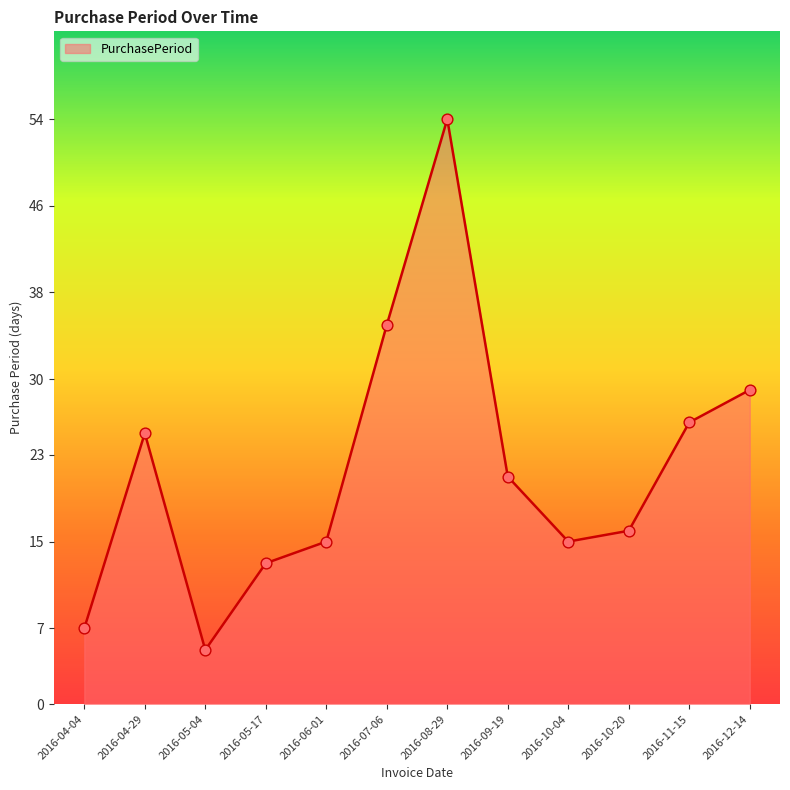

Which has a higher value, 2016-04-04 or 2016-07-06?

2016-07-06